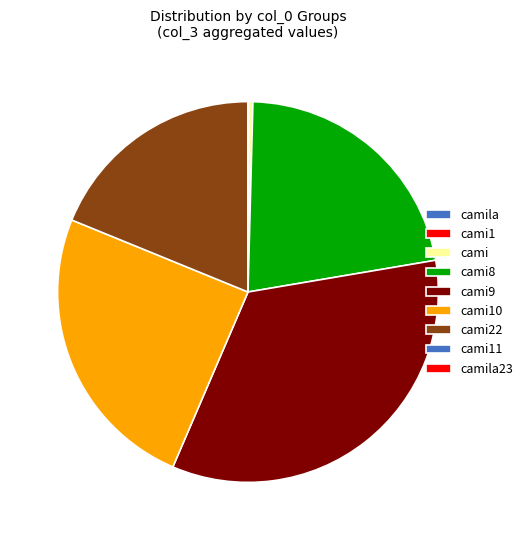

Is there a majority slice in this chart?

No